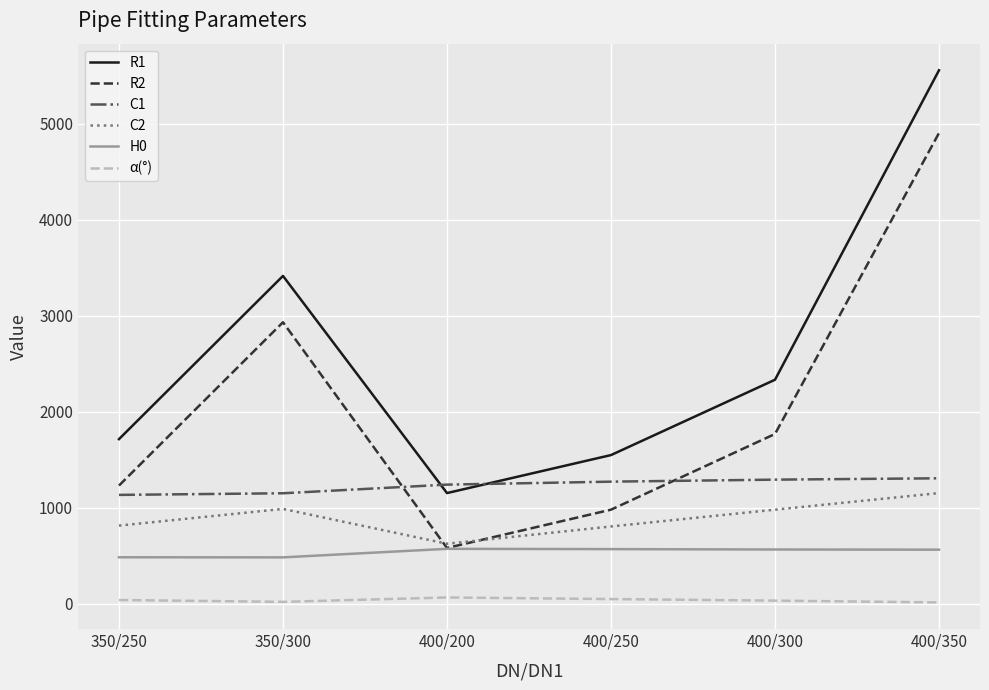

True or false: C2 and R1 cross at least once.

False